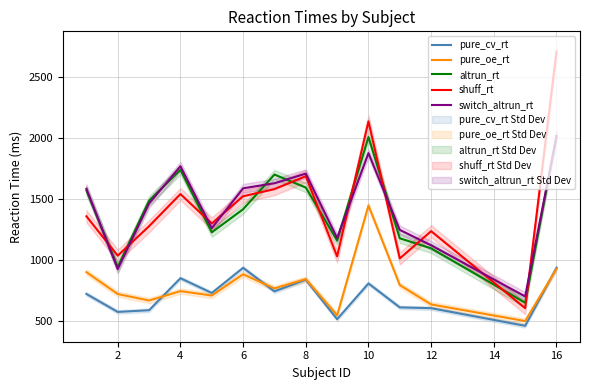

Is the value of altrun_rt at 16 greater than the value of shuff_rt at 8?

Yes